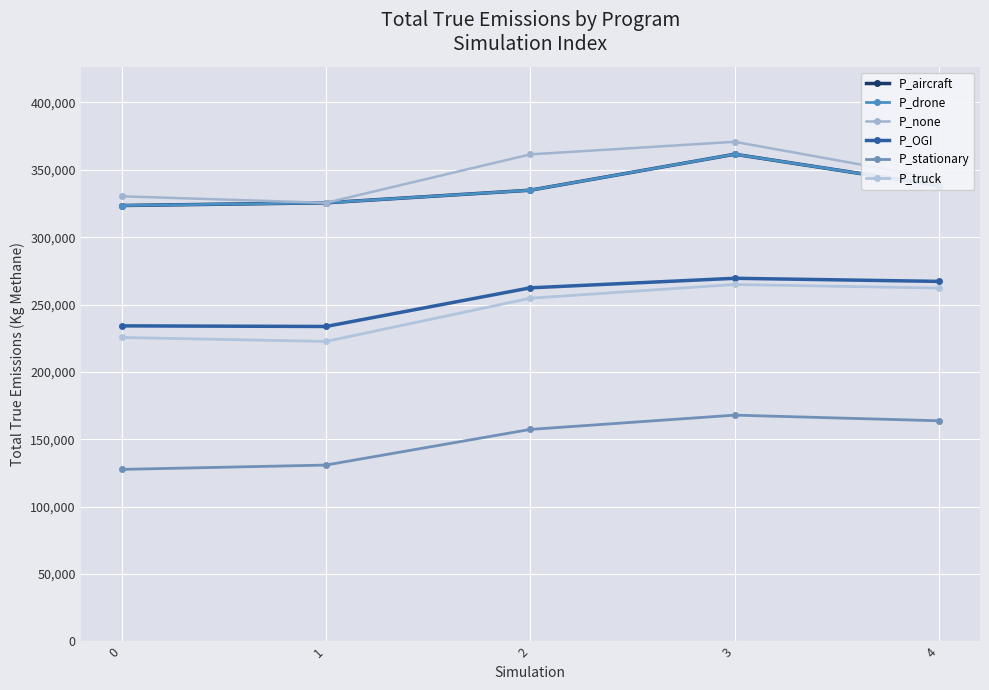

What is the total value across all series at 3?

1796411.7